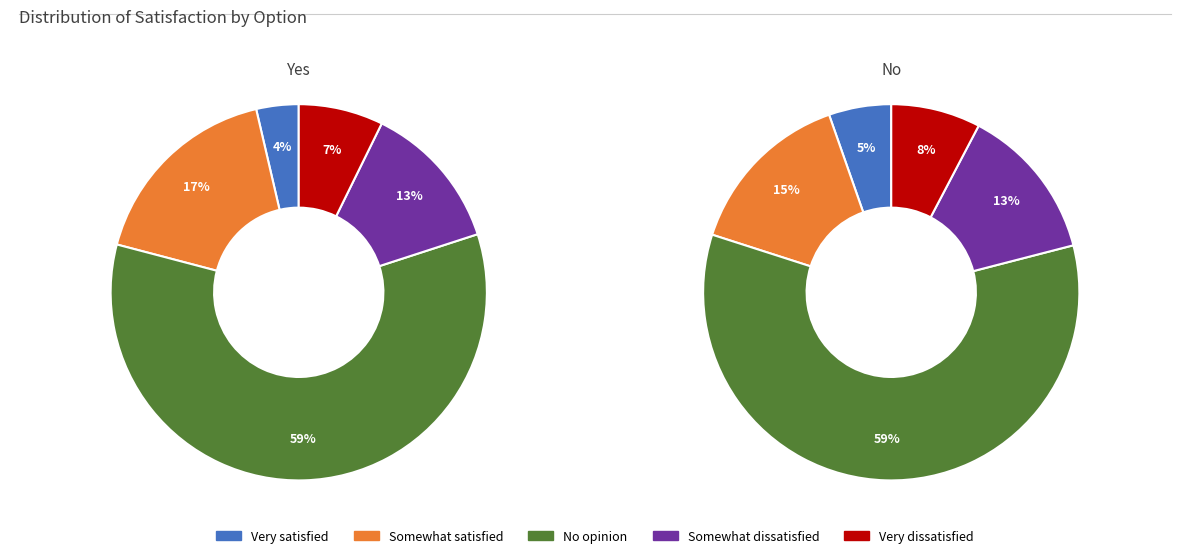

Which has a higher value, Yes or No?

No